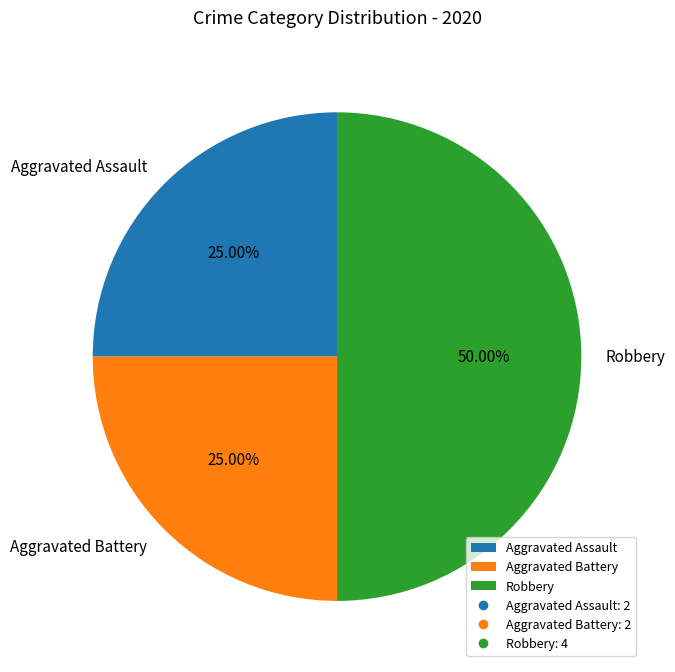

What is the total percentage of Aggravated Assault and Robbery?

75.0%